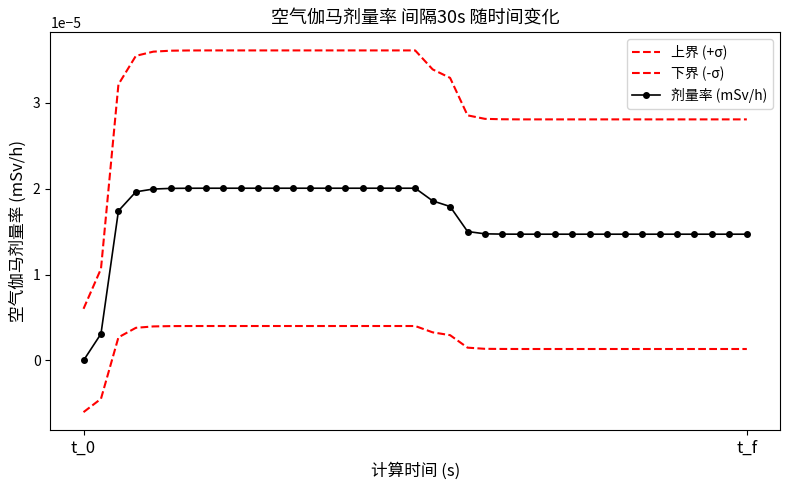

True or false: 剂量率 (mSv/h) and 下界 (-σ) cross at least once.

False